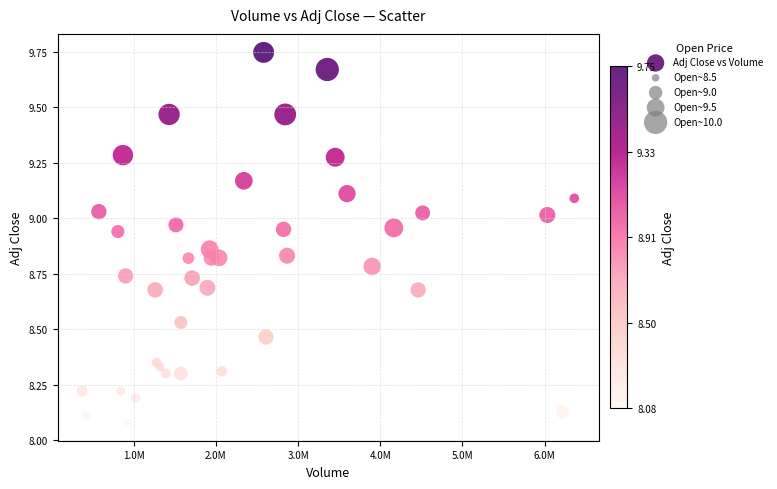

What is the range of Y values (max minus min)?

1.7